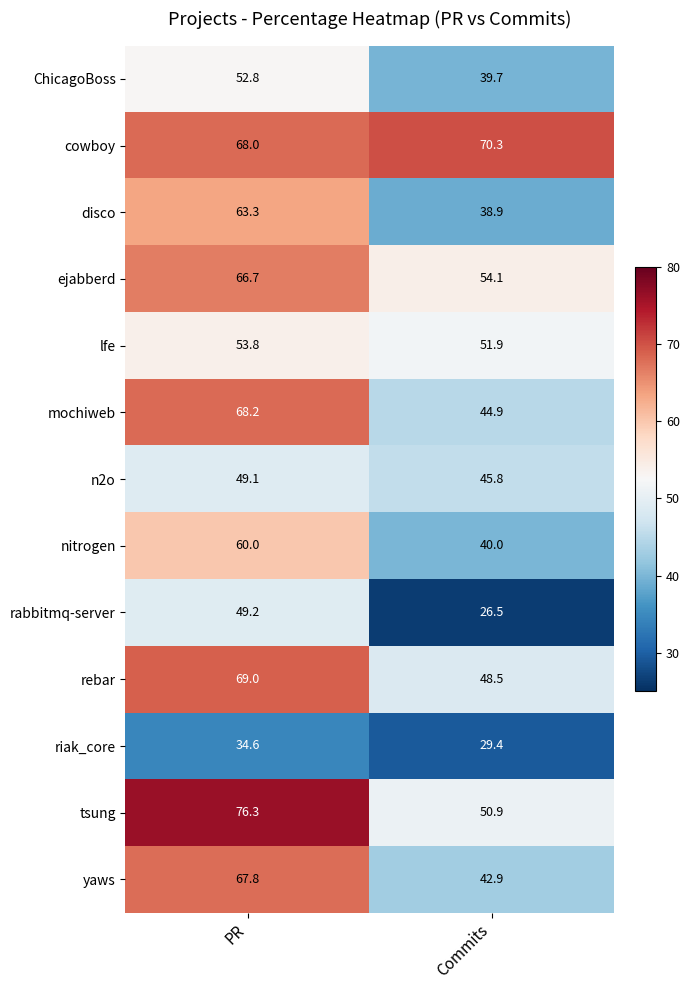

Reading right to left, list all the values displayed in this chart.

ChicagoBoss: Commits=39.7	PR=52.8
cowboy: Commits=70.3	PR=68.0
disco: Commits=38.9	PR=63.3
ejabberd: Commits=54.1	PR=66.7
lfe: Commits=51.9	PR=53.8
mochiweb: Commits=44.9	PR=68.2
n2o: Commits=45.8	PR=49.1
nitrogen: Commits=40.0	PR=60.0
rabbitmq-server: Commits=26.5	PR=49.2
rebar: Commits=48.5	PR=69.0
riak_core: Commits=29.4	PR=34.6
tsung: Commits=50.9	PR=76.3
yaws: Commits=42.9	PR=67.8